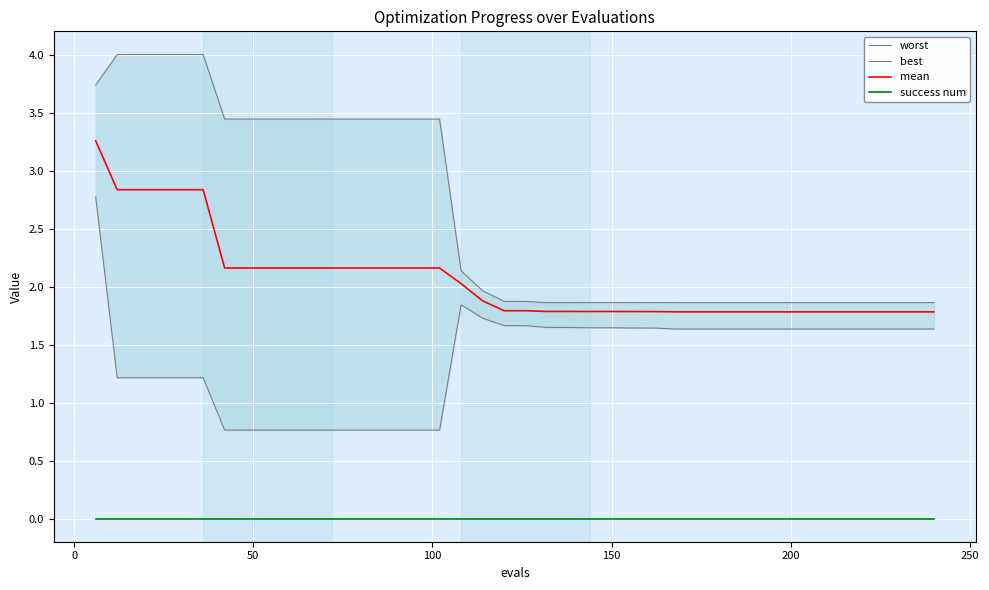

True or false: success num and mean intersect in this chart.

False